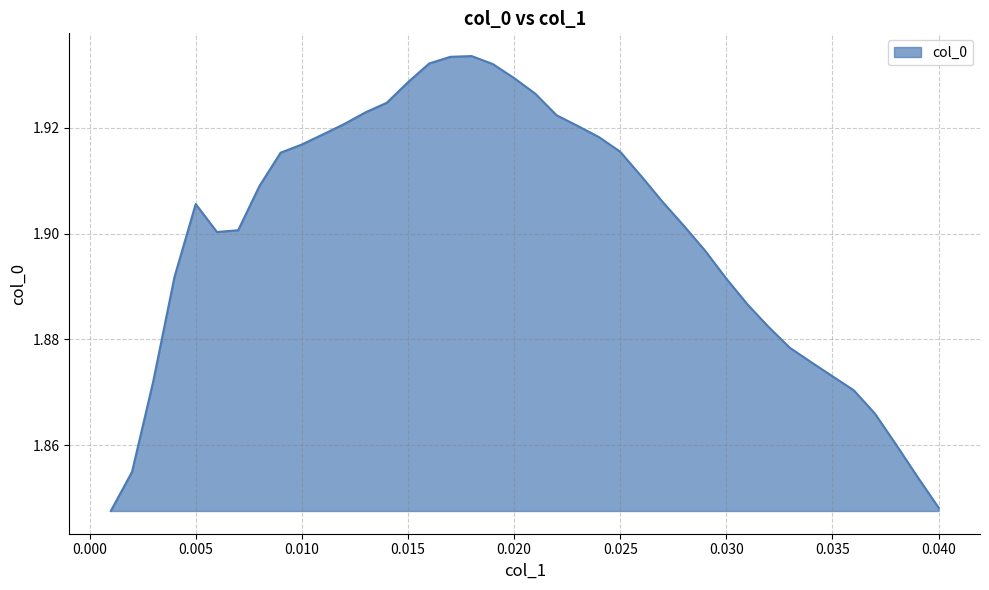

At which category does the chart reach its minimum across all series?

0.001